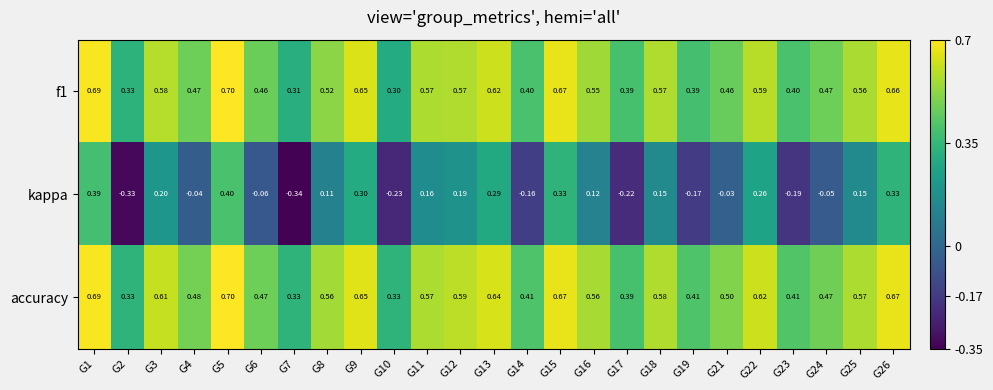

Which series has the largest total across all categories?

accuracy